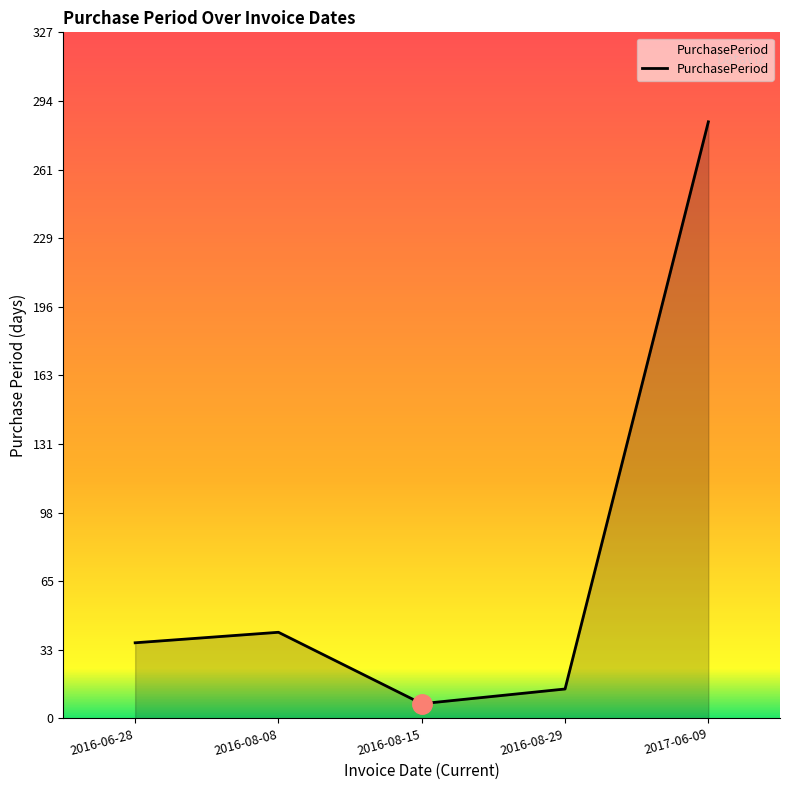

Rank the categories by value from highest to lowest.

2017-06-09, 2016-08-08, 2016-06-28, 2016-08-29, 2016-08-15